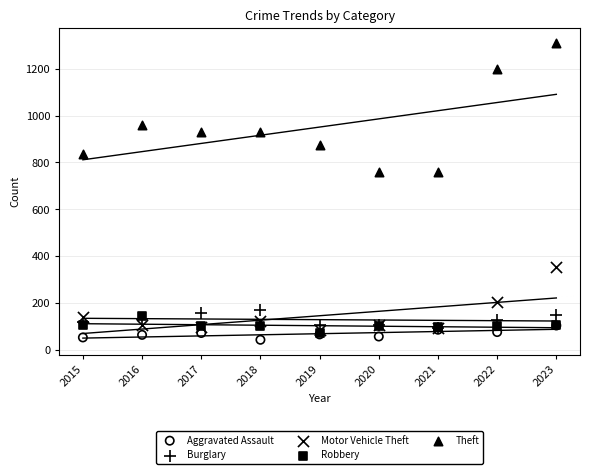

What are all the series names shown in the legend?

Aggravated Assault, Burglary, Motor Vehicle Theft, Robbery, Theft